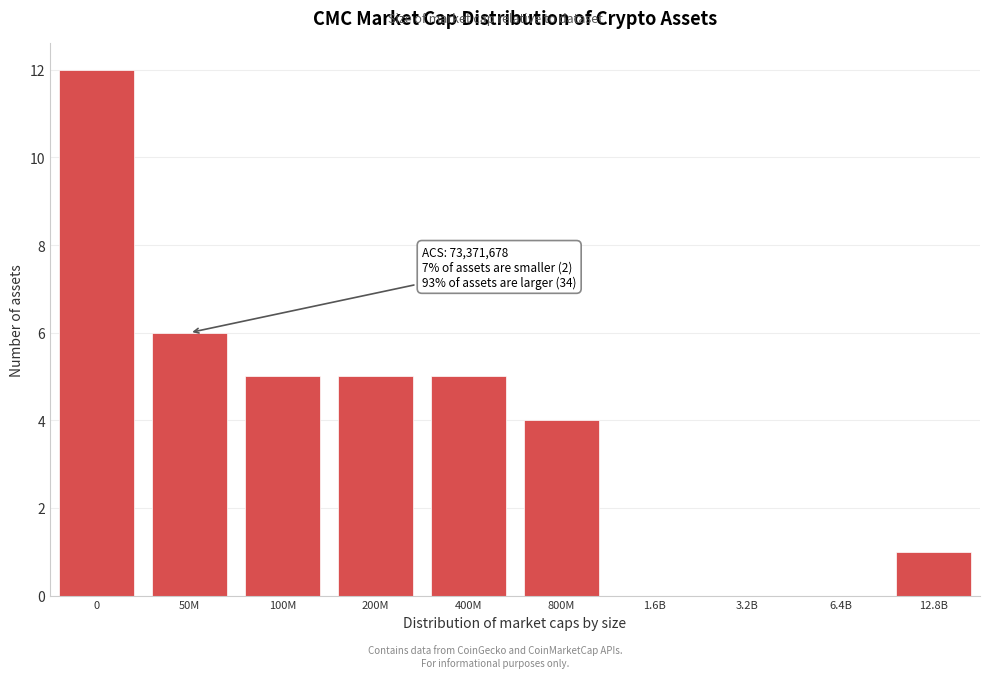

Reading right to left, transcribe all the data shown in this chart.

12.8B=1	6.4B=0	3.2B=0	1.6B=0	800M=4	400M=5	200M=5	100M=5	50M=6	0=12